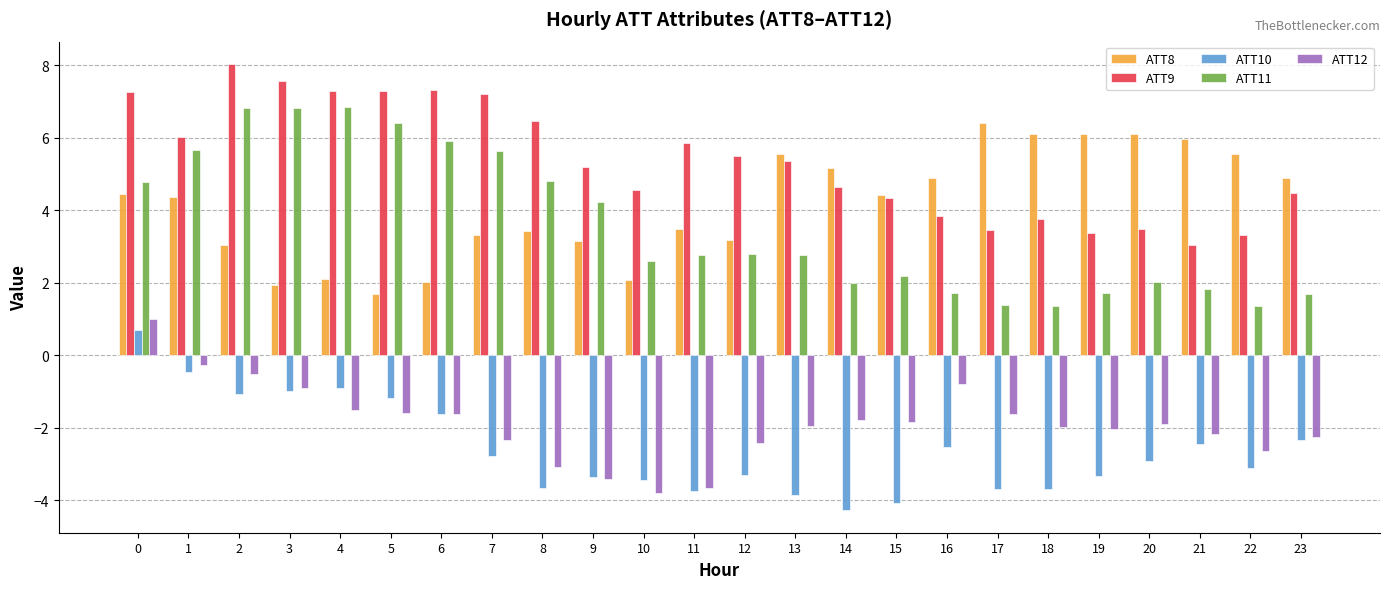

What are all the series names shown in the legend?

ATT8, ATT9, ATT10, ATT11, ATT12